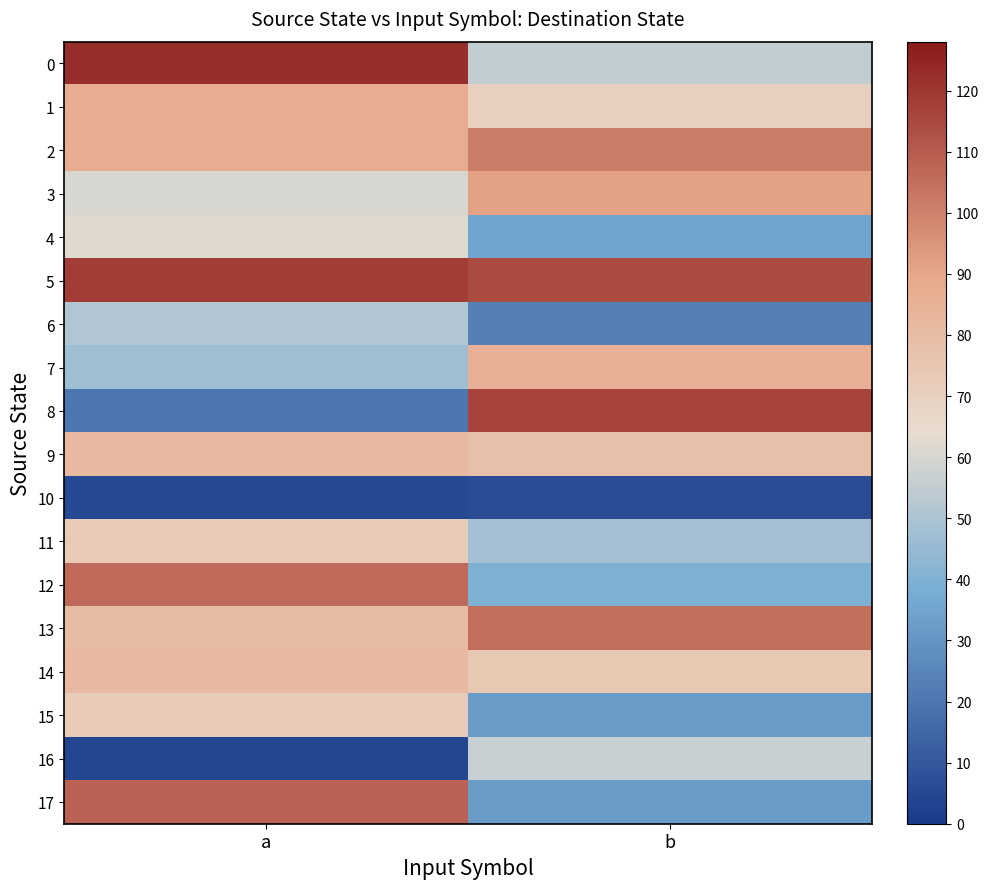

What is the spread (max minus min) of values at b?

110